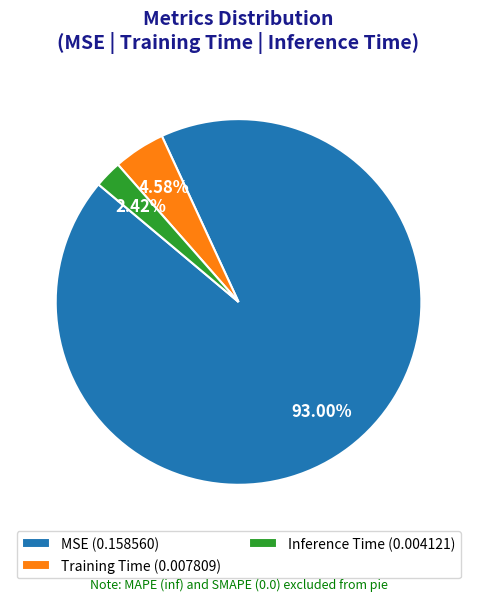

To the nearest percent, what is the combined percentage of Training Time and Inference Time?

7%